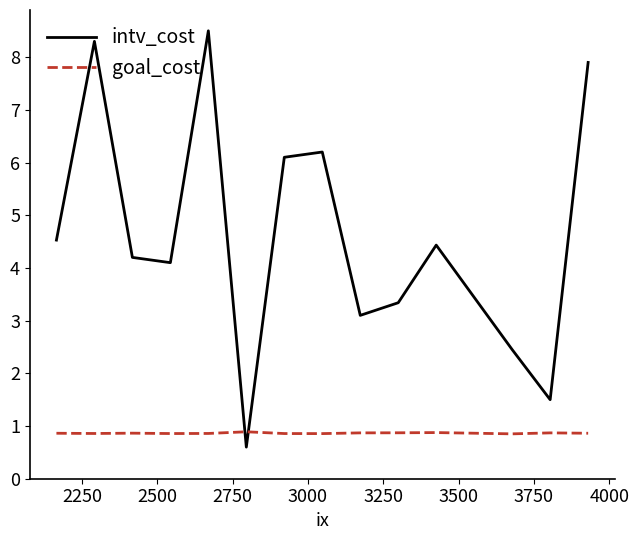

List the series in order of their overall mean, lowest first.

goal_cost, intv_cost